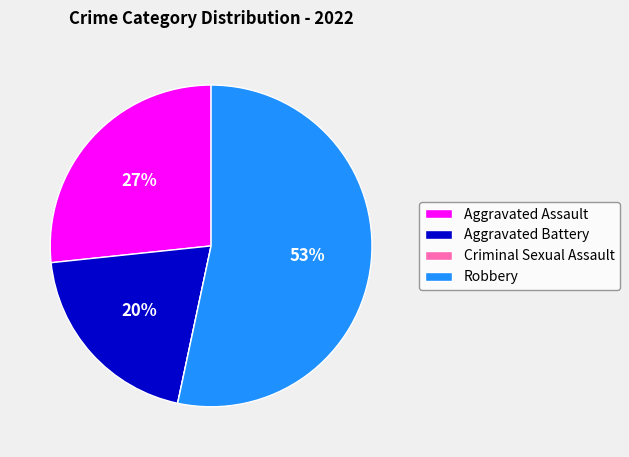

What is the majority slice?

Robbery